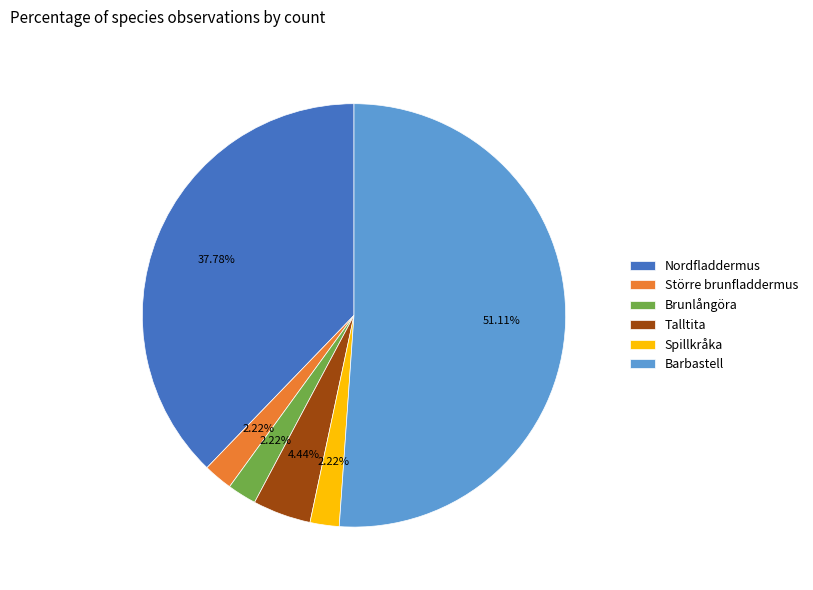

Which has a higher value, Brunlångöra or Talltita?

Talltita